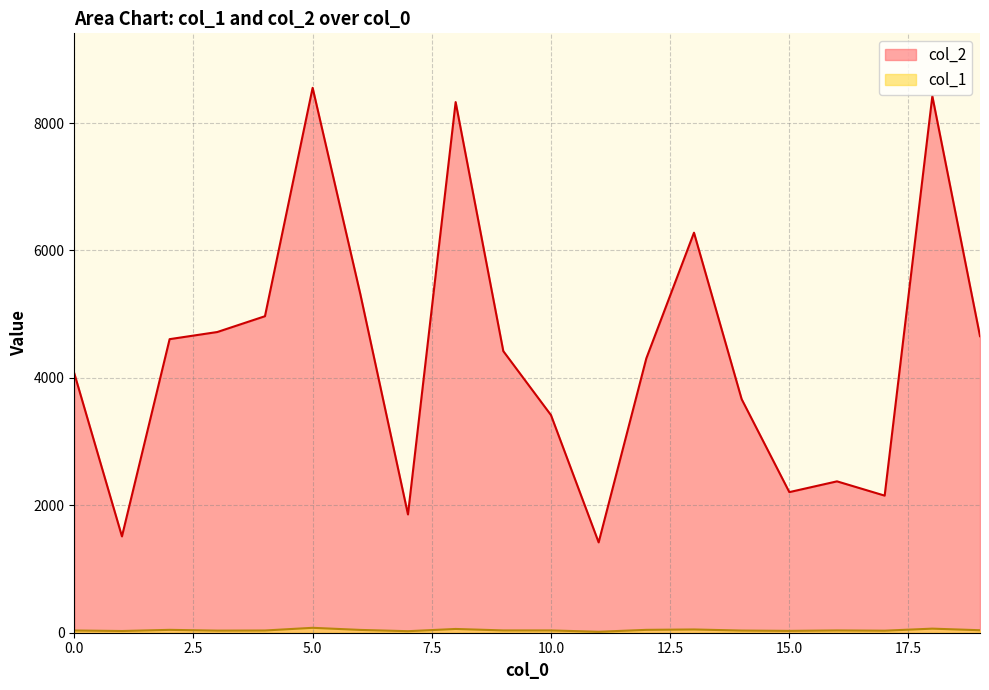

What is the greatest value displayed?

8553